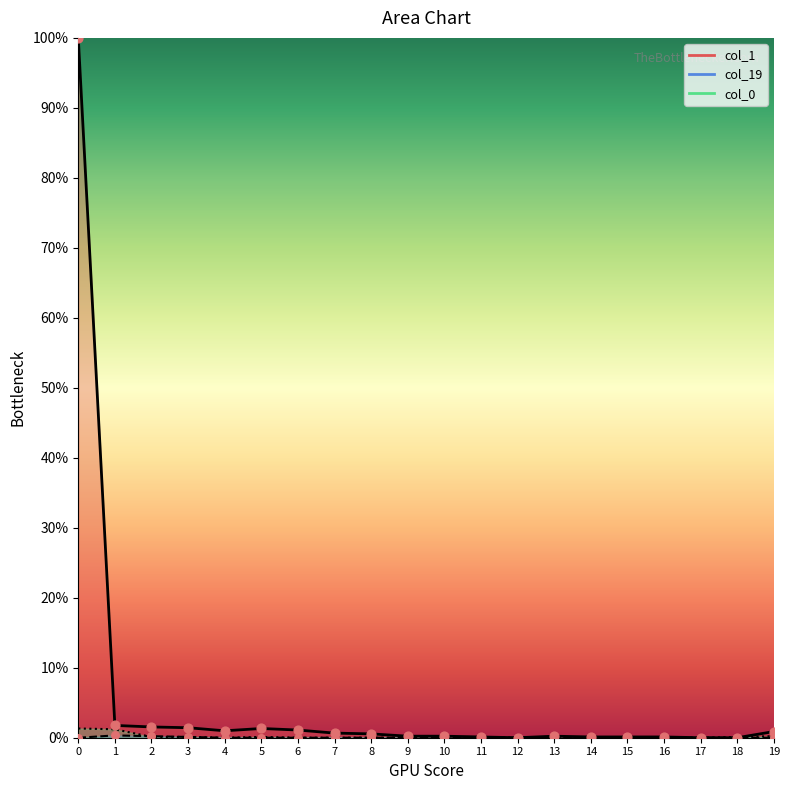

What is the total value across all series at 0?

101.3